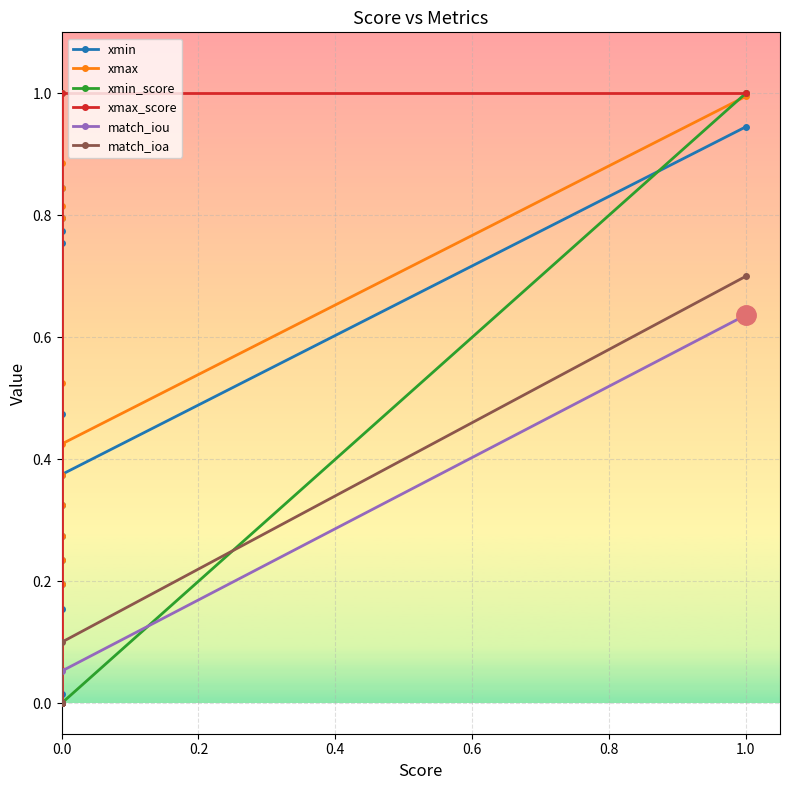

At how many categories does at least one series exceed 0?

13